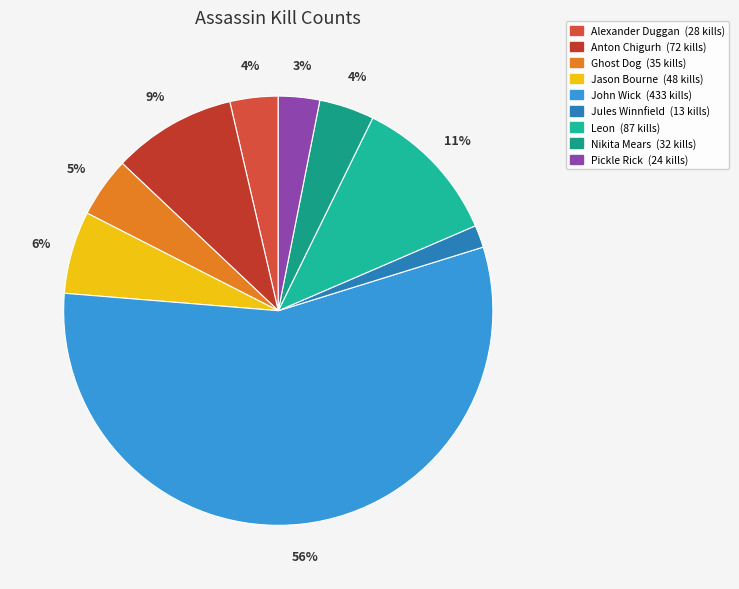

Approximately how many times larger is the value at Pickle Rick compared to Nikita Mears?

0.8